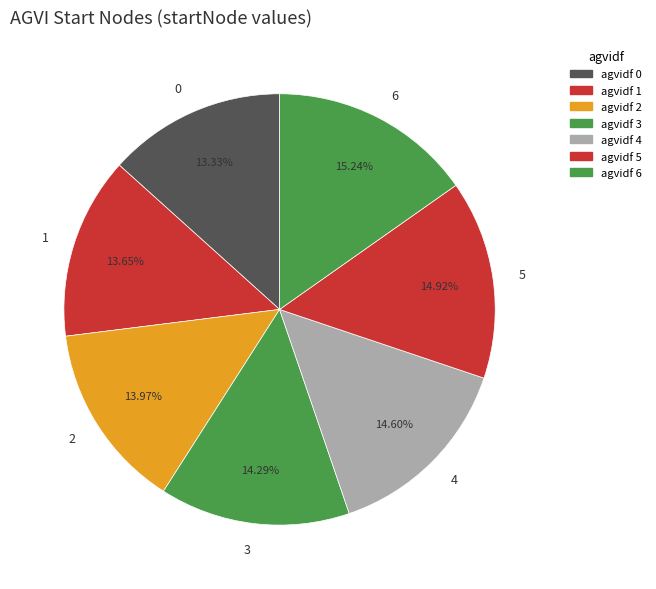

To the nearest percent, what portion does 1 represent?

14%